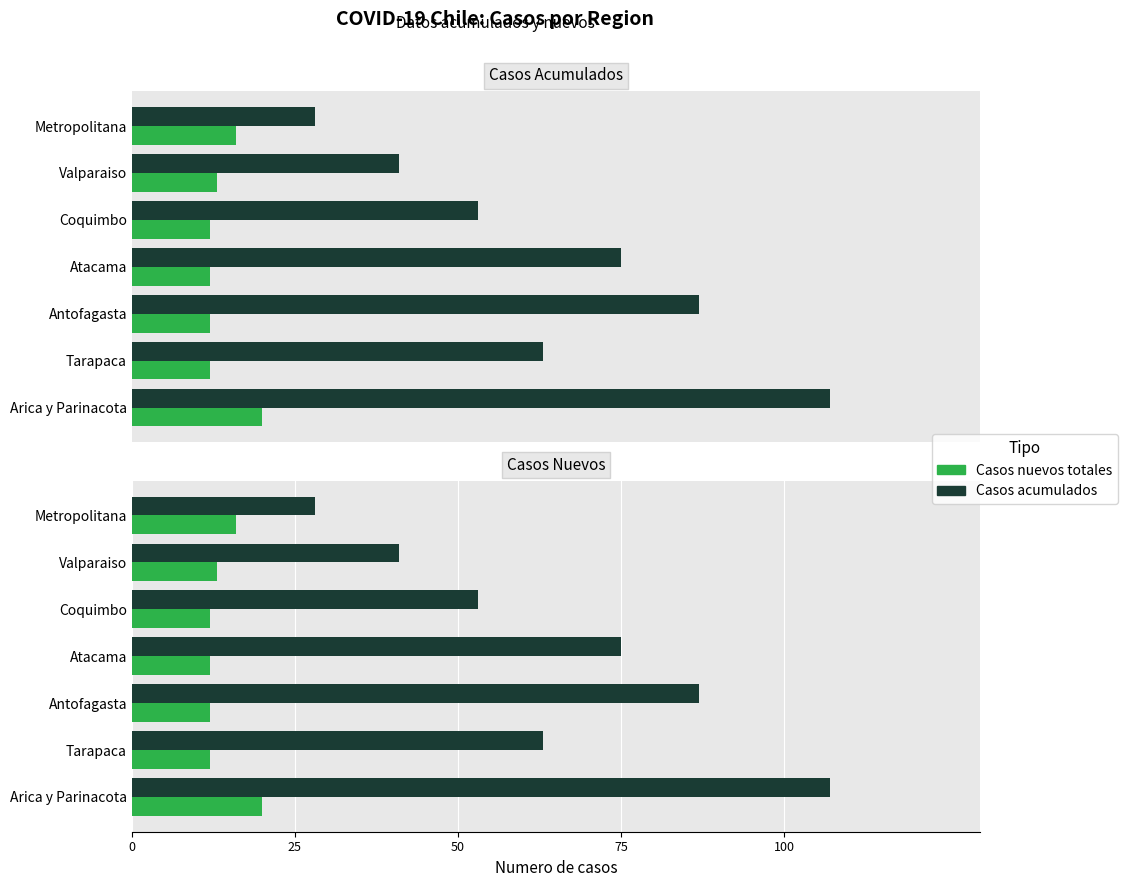

List the series in order of their overall mean, highest first.

Casos acumulados, Casos nuevos totales